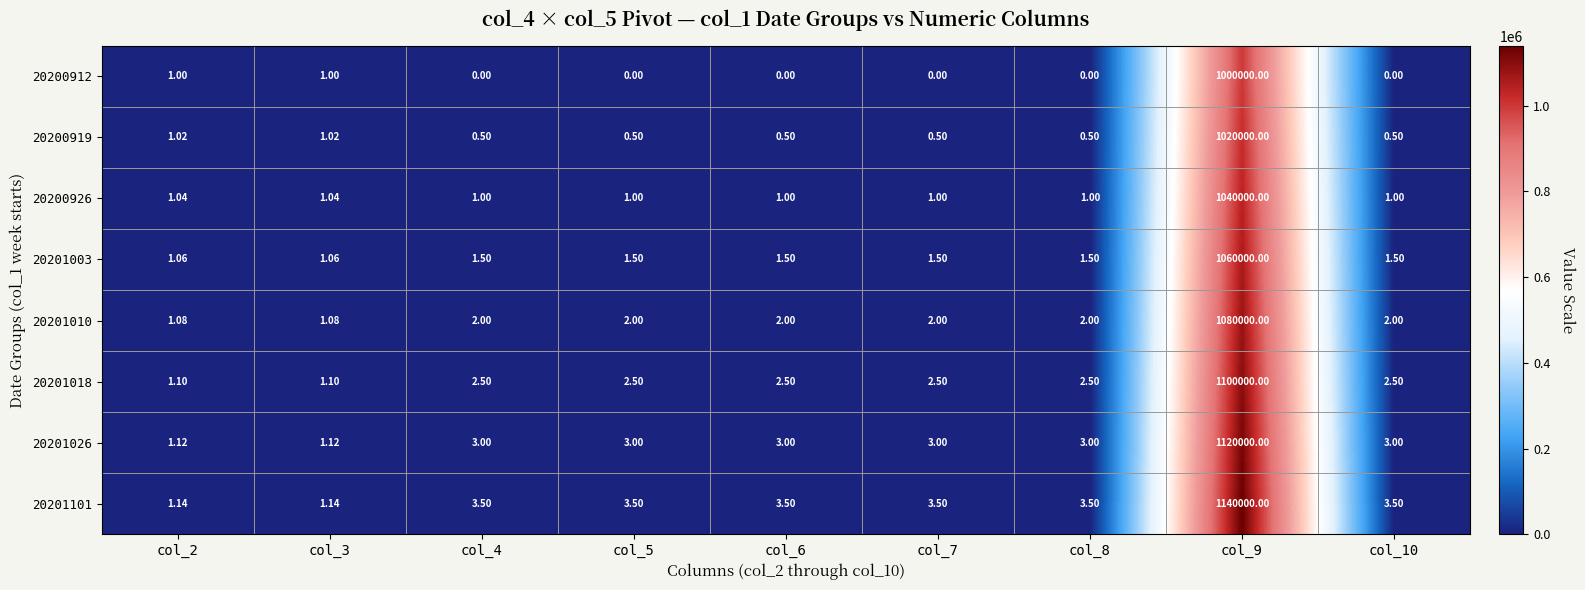

Is the value of 20201003 at col_10 greater than the value of 20201026 at col_5?

No